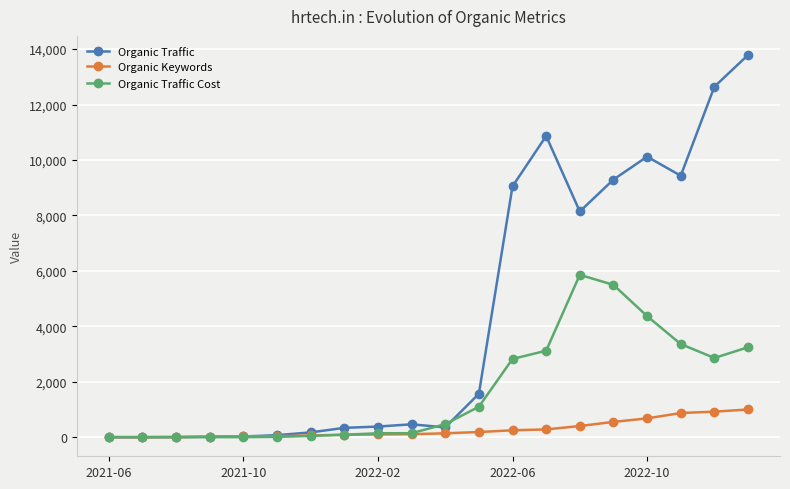

Which series has the largest range (max minus min)?

Organic Traffic